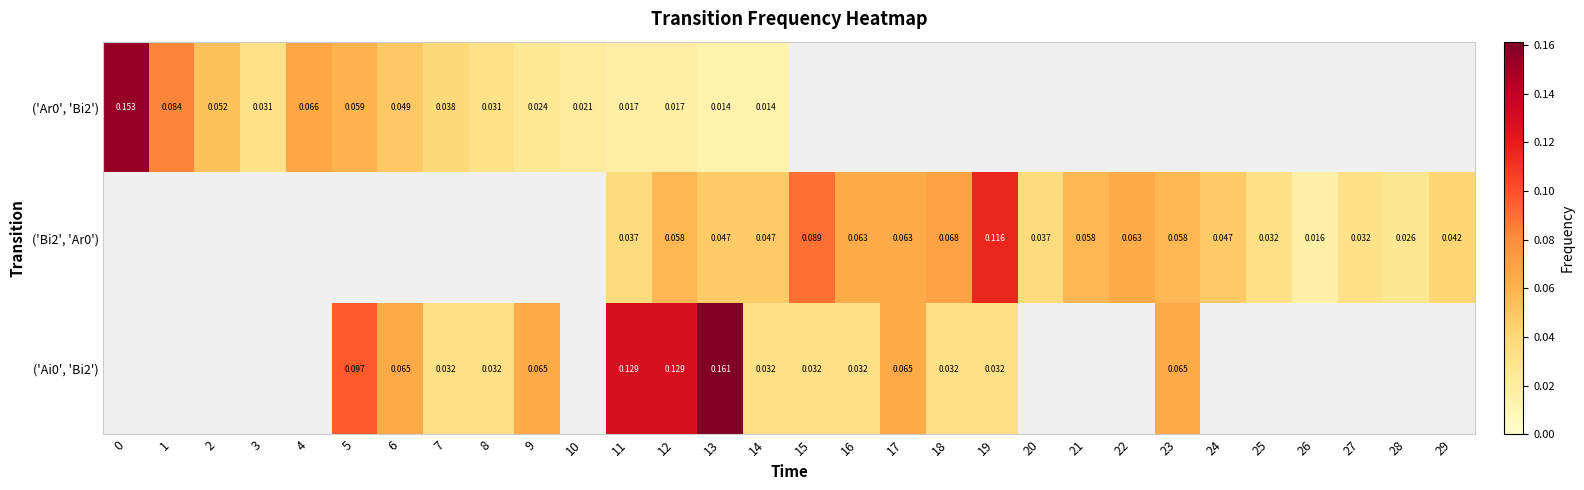

Rank the series at 11 from lowest to highest value.

('Ar0', 'Bi2'), ('Bi2', 'Ar0'), ('Ai0', 'Bi2')